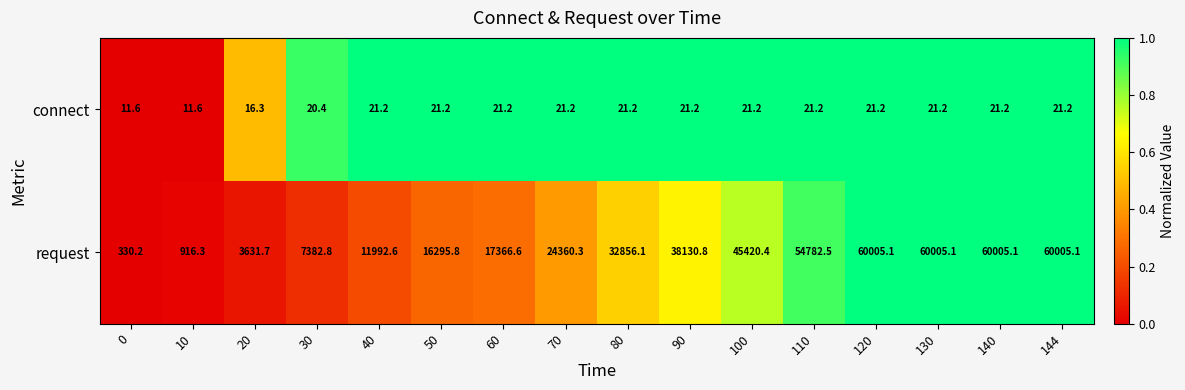

Is the value of connect at 80 greater than the value of request at 130?

No